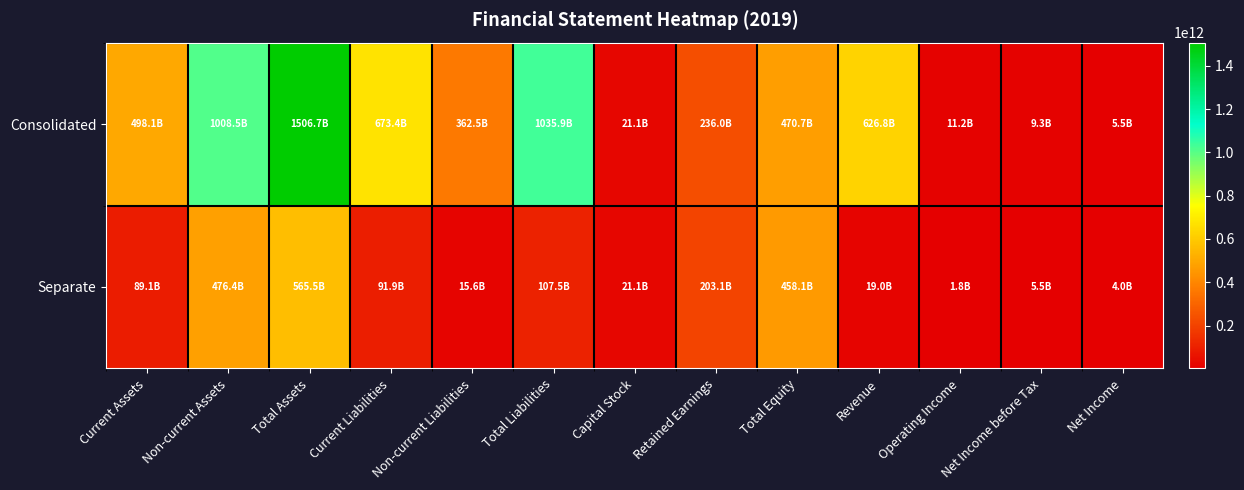

Reading right to left, list all the values displayed in this chart.

Consolidated: Net Income=5537615875	Net Income before Tax=9335751627	Operating Income=11244331462	Revenue=626805769625	Total Equity=470742488603	Retained Earnings=236034653966	Capital Stock=21062765000	Total Liabilities=1035917481516	Non-current Liabilities=362514931949	Current Liabilities=673402549567	Total Assets=1506659970119	Non-current Assets=1008514839797	Current Assets=498145130322
Separate: Net Income=3968935249	Net Income before Tax=5530664521	Operating Income=1773474848	Revenue=18981133249	Total Equity=458097342652	Retained Earnings=203102693147	Capital Stock=21062765000	Total Liabilities=107452578361	Non-current Liabilities=15582275574	Current Liabilities=91870302787	Total Assets=565549921013	Non-current Assets=476406648325	Current Assets=89143272688